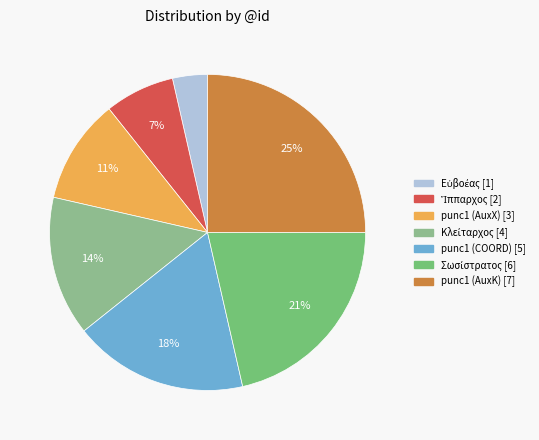

Combined, do Εὐβοέας and Σωσίστρατος account for over 50%?

No